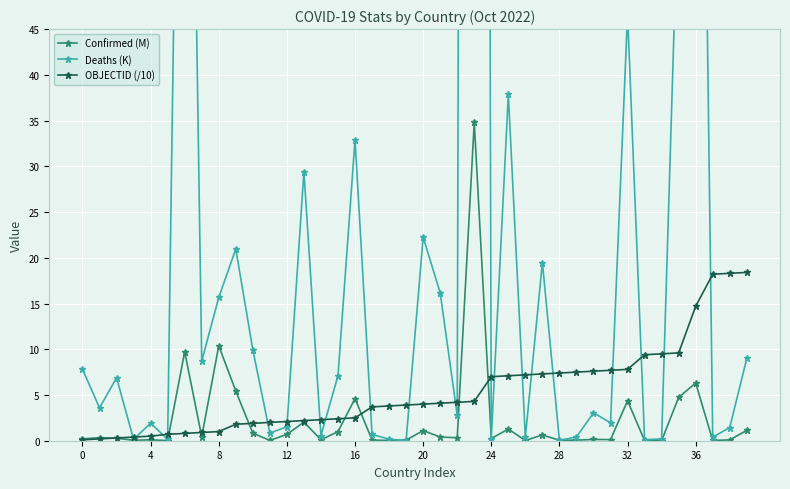

At which label does Deaths (K) reach its minimum?

19